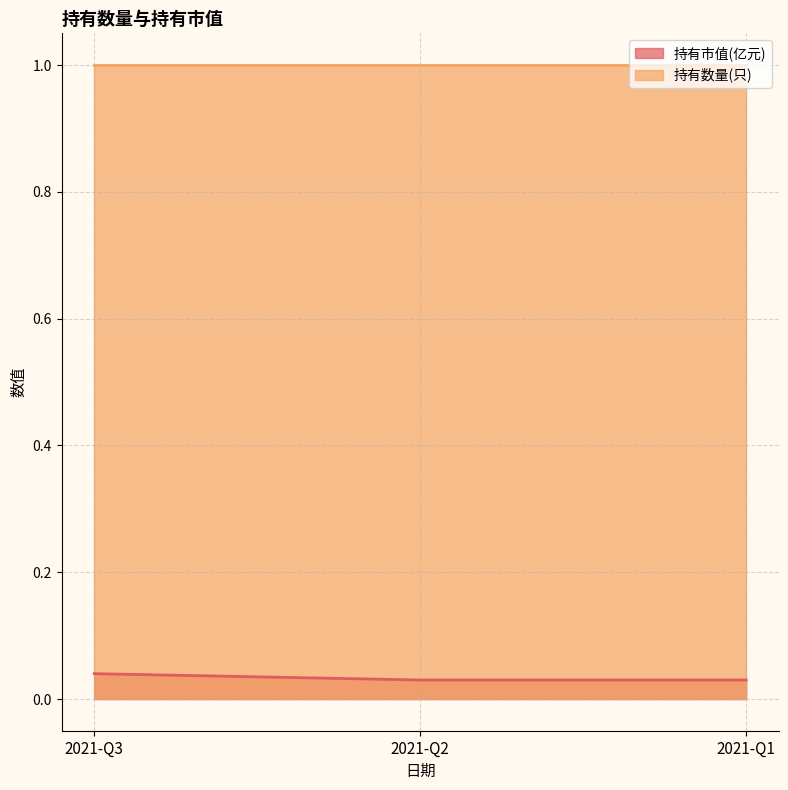

Between 2021-Q2 and 2021-Q1, which is larger?

2021-Q2